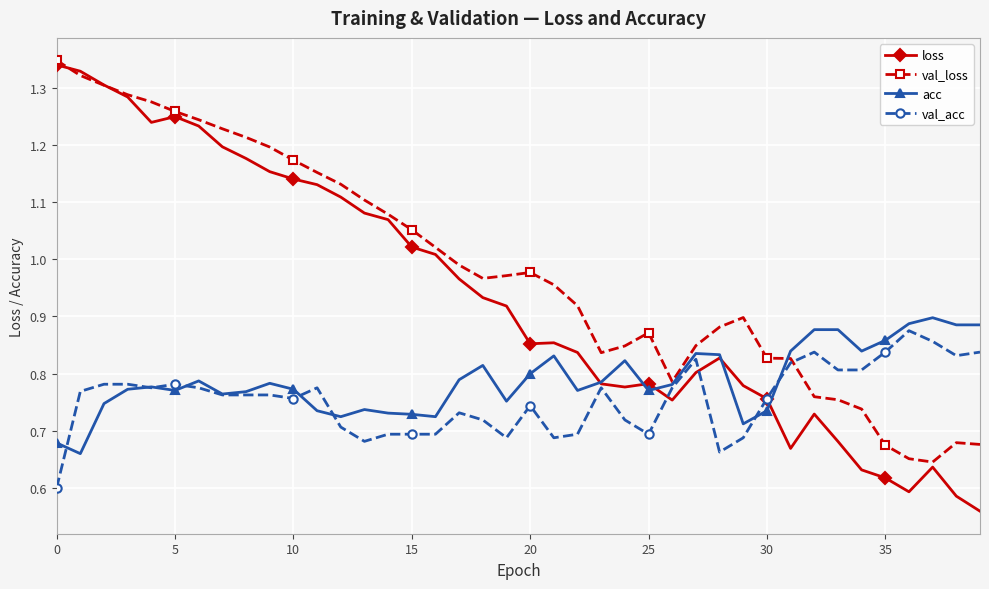

Which series has the largest total across all categories?

val_loss